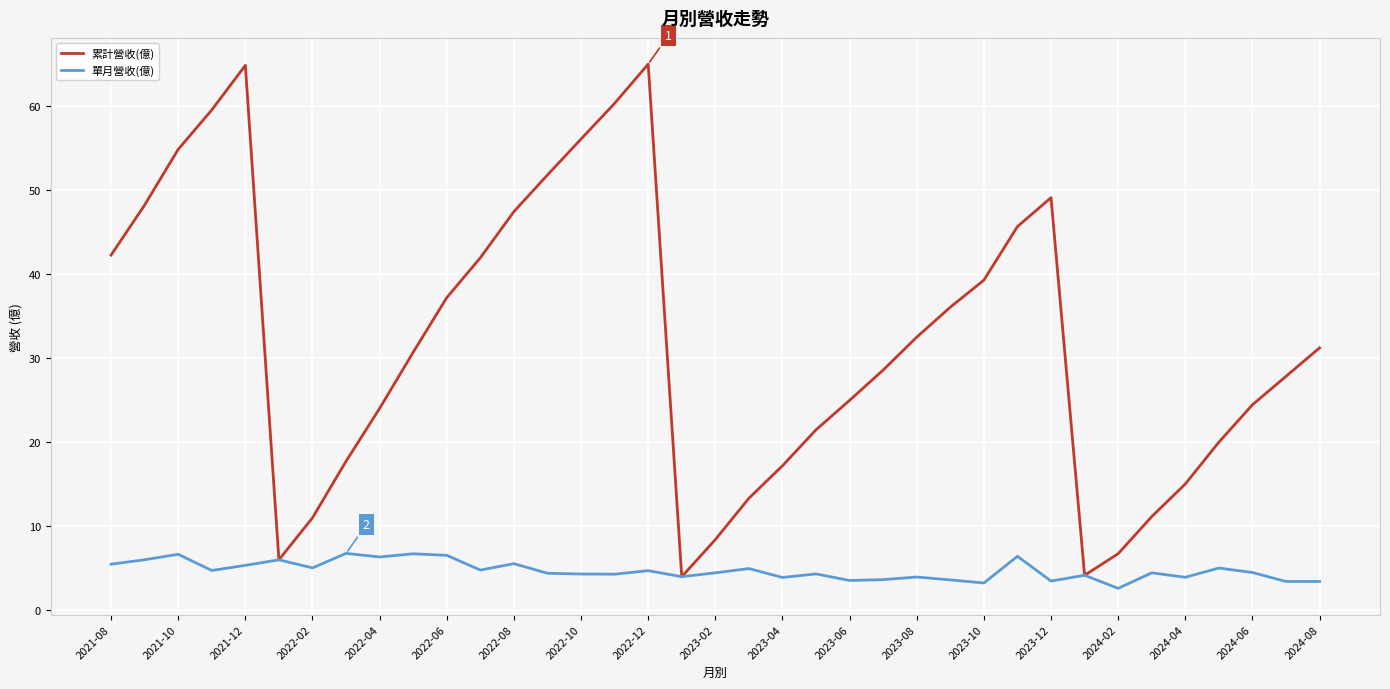

What is the minimum value shown in the chart?

2.6